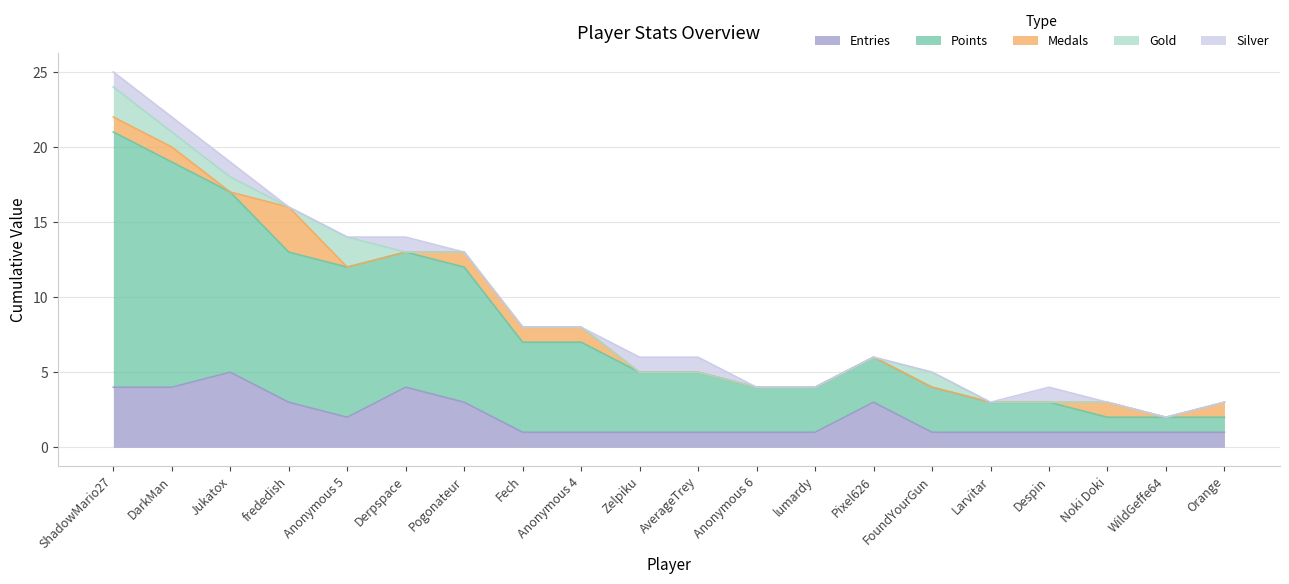

True or false: Entries has more than 0 points higher than both neighbors.

True